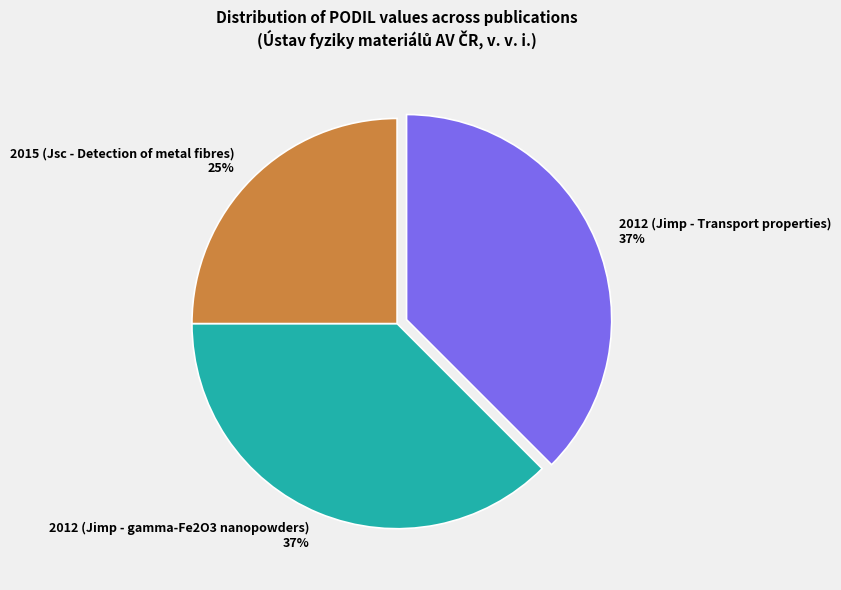

The 2012 (Jimp - gamma-Fe2O3 nanopowders) slice represents 25% of the pie. True or false?

False